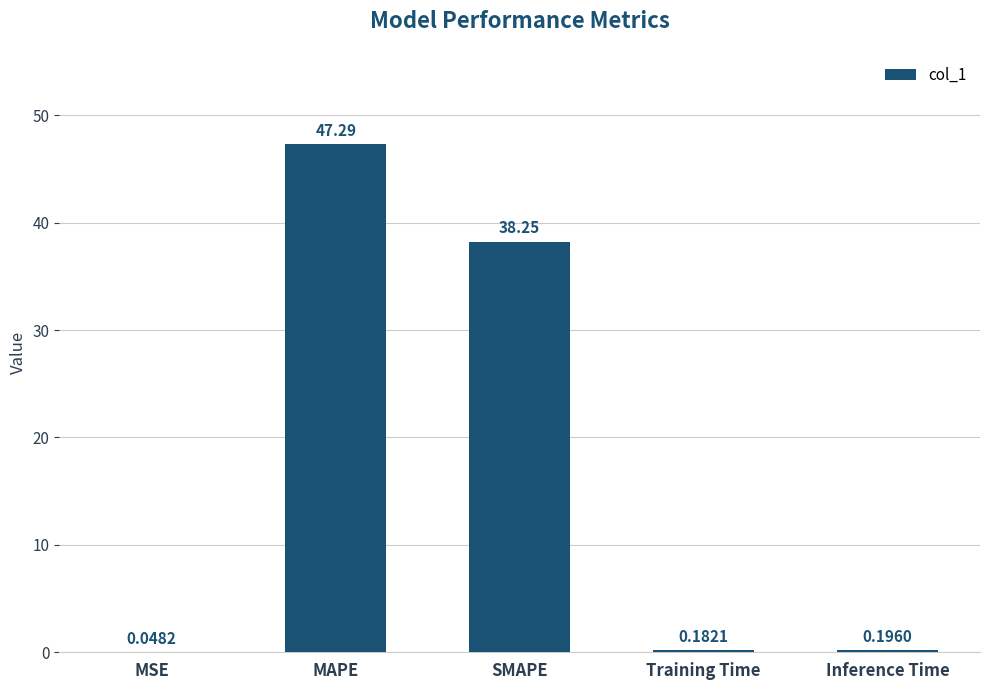

What is the difference between the values at MSE and Inference Time?

0.1